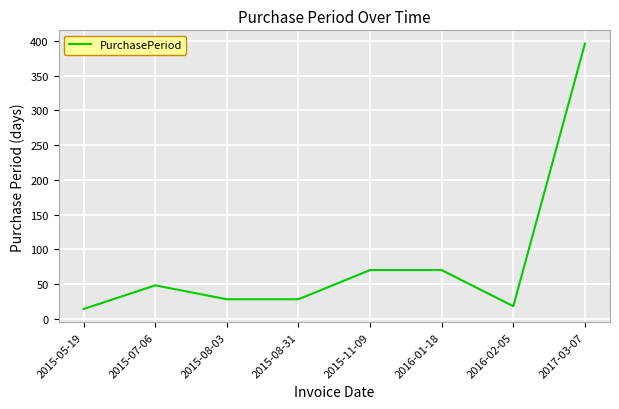

Reading right to left, transcribe all the data shown in this chart.

2017-03-07=396	2016-02-05=18	2016-01-18=70	2015-11-09=70	2015-08-31=28	2015-08-03=28	2015-07-06=48	2015-05-19=14